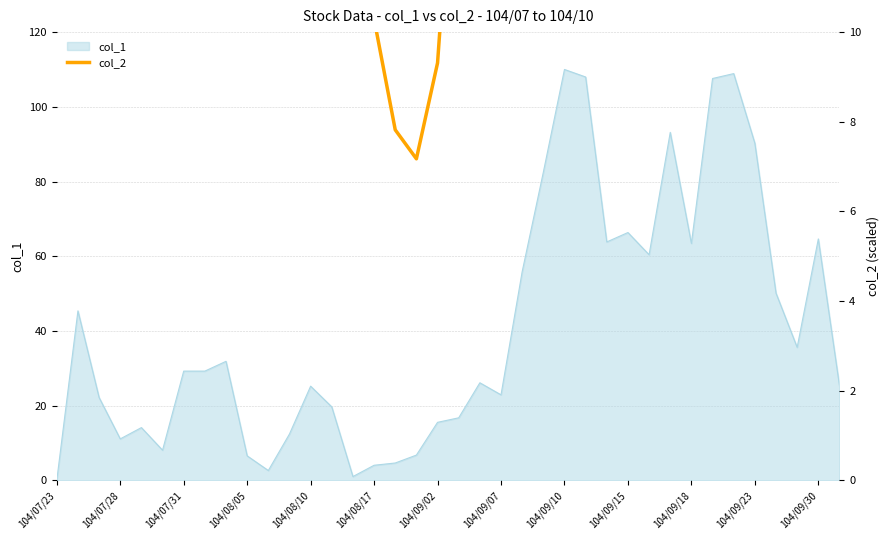

How many lines are shown in the chart?

1